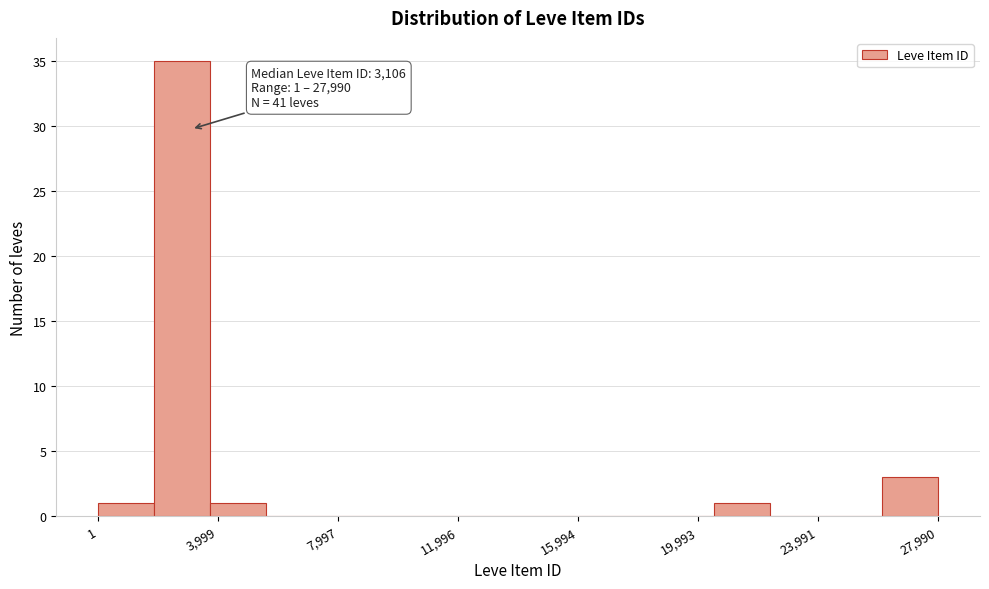

Around what value on the x-axis is the tallest bar? Give the approximate position of its centre, as read against the axis.

3000